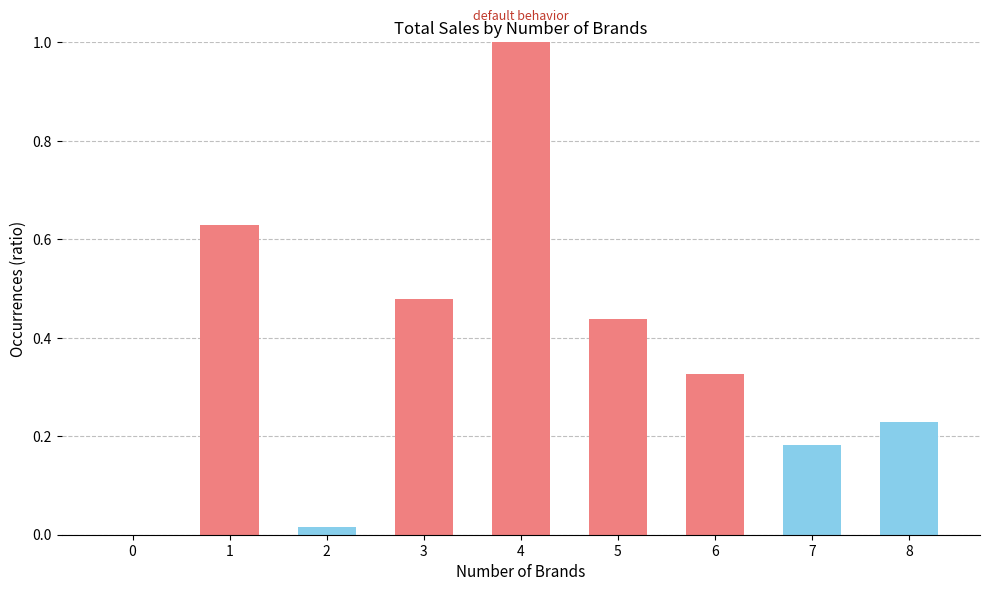

True or false: the data shows 0.5 at 6.

False